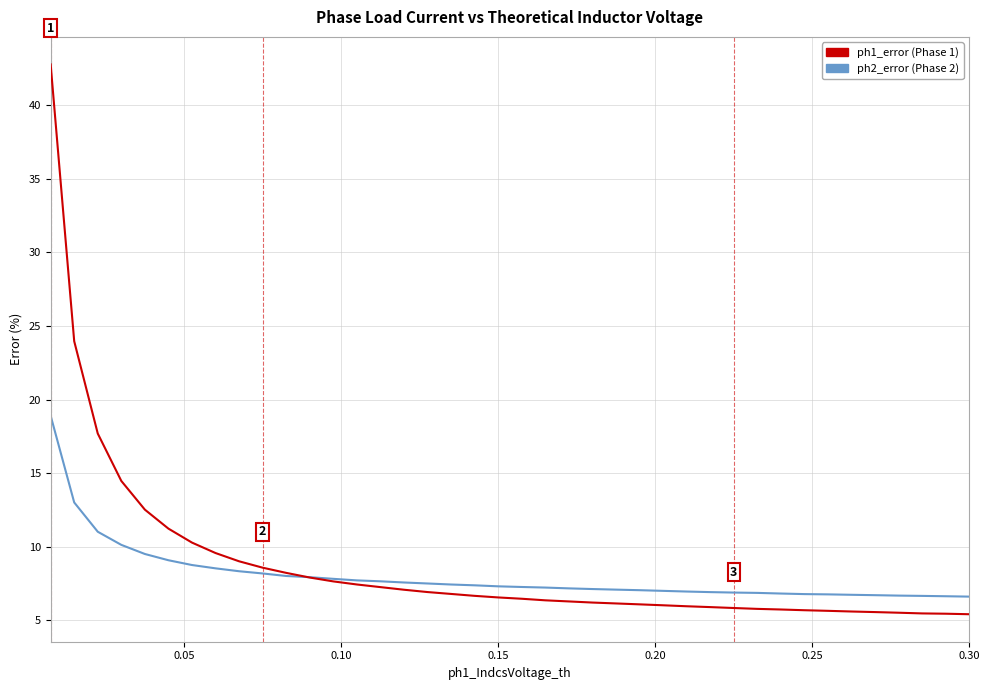

What is the minimum value shown in the chart?

5.4